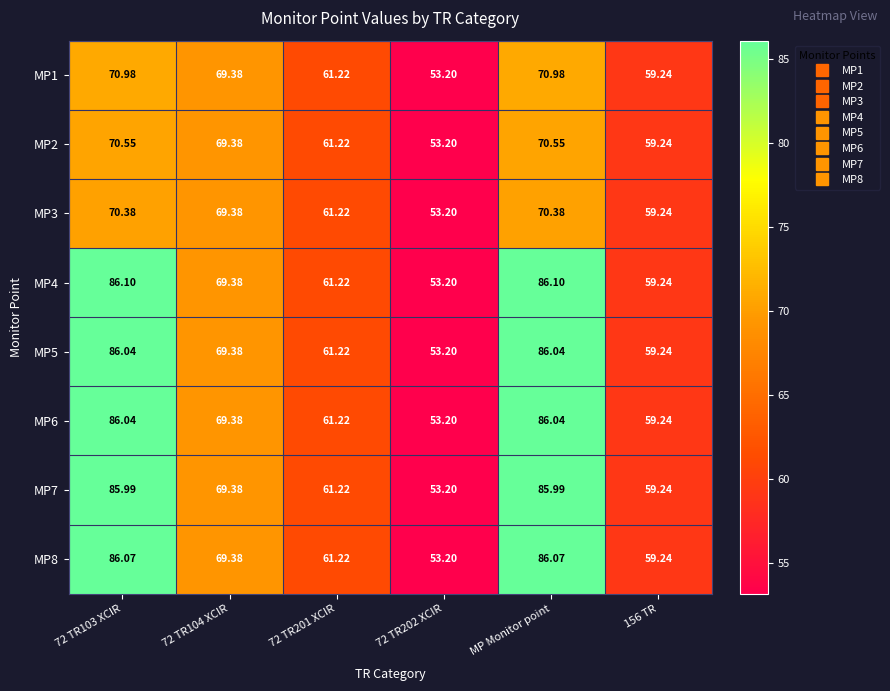

Reading left to right, list all the values displayed in this chart.

MP1: 72 TR103 XCIR=71.0	72 TR104 XCIR=69.4	72 TR201 XCIR=61.2	72 TR202 XCIR=53.2	MP Monitor point=71.0	156 TR=59.2
MP2: 72 TR103 XCIR=70.5	72 TR104 XCIR=69.4	72 TR201 XCIR=61.2	72 TR202 XCIR=53.2	MP Monitor point=70.5	156 TR=59.2
MP3: 72 TR103 XCIR=70.4	72 TR104 XCIR=69.4	72 TR201 XCIR=61.2	72 TR202 XCIR=53.2	MP Monitor point=70.4	156 TR=59.2
MP4: 72 TR103 XCIR=86.1	72 TR104 XCIR=69.4	72 TR201 XCIR=61.2	72 TR202 XCIR=53.2	MP Monitor point=86.1	156 TR=59.2
MP5: 72 TR103 XCIR=86.0	72 TR104 XCIR=69.4	72 TR201 XCIR=61.2	72 TR202 XCIR=53.2	MP Monitor point=86.0	156 TR=59.2
MP6: 72 TR103 XCIR=86.0	72 TR104 XCIR=69.4	72 TR201 XCIR=61.2	72 TR202 XCIR=53.2	MP Monitor point=86.0	156 TR=59.2
MP7: 72 TR103 XCIR=86.0	72 TR104 XCIR=69.4	72 TR201 XCIR=61.2	72 TR202 XCIR=53.2	MP Monitor point=86.0	156 TR=59.2
MP8: 72 TR103 XCIR=86.1	72 TR104 XCIR=69.4	72 TR201 XCIR=61.2	72 TR202 XCIR=53.2	MP Monitor point=86.1	156 TR=59.2